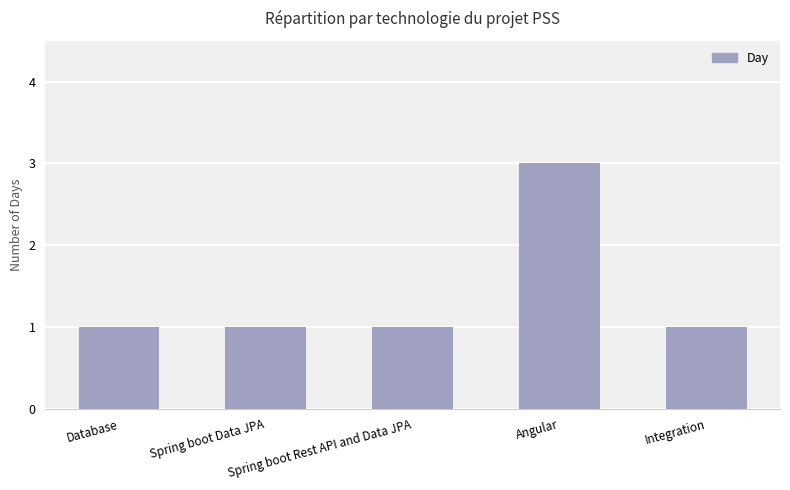

The value at Angular is 4. True or false?

False